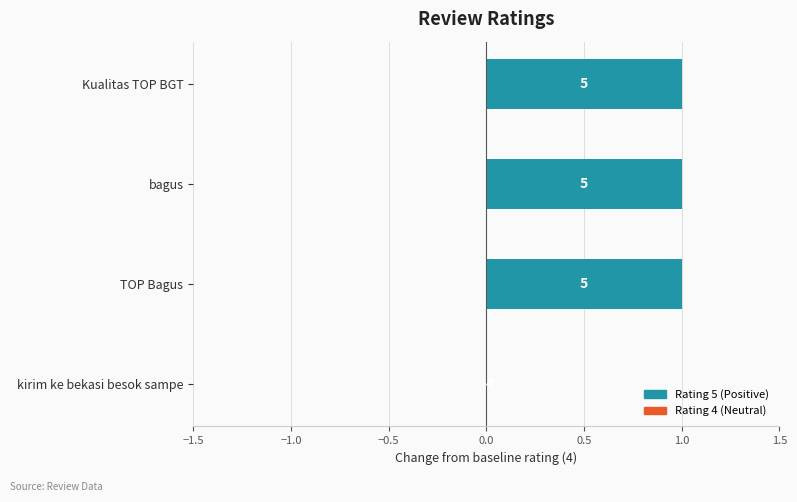

What is the average value?

1